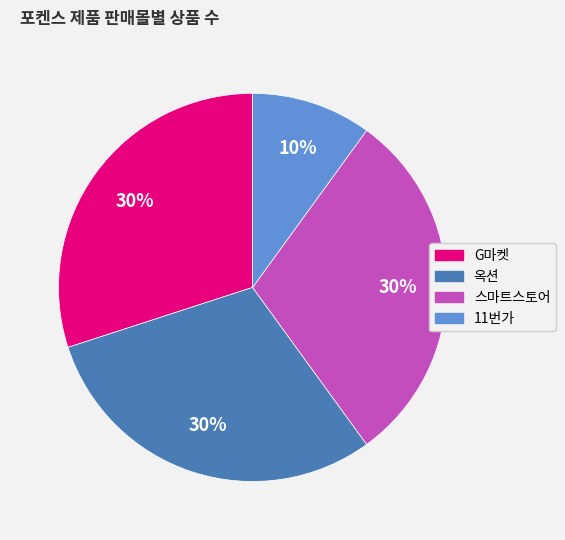

Count the number of slices in the pie.

4